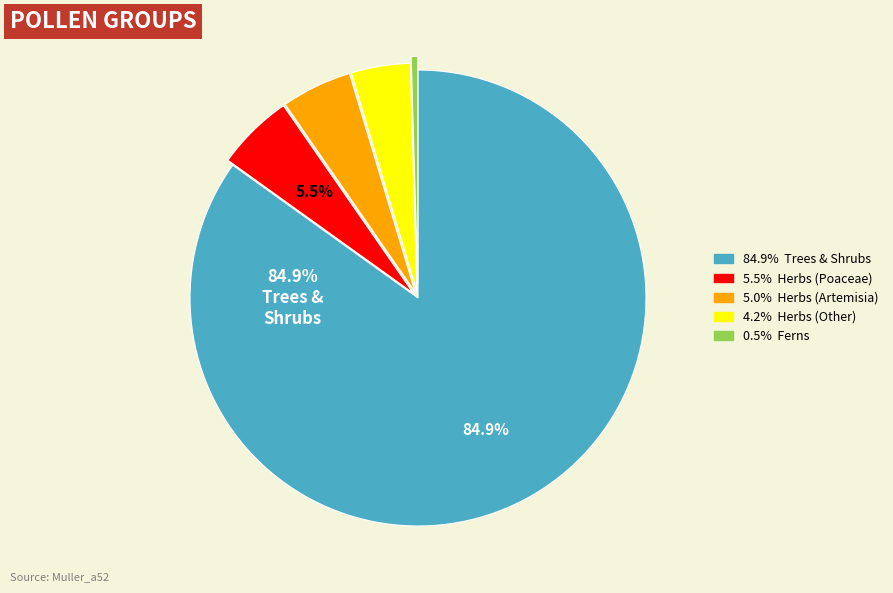

Is there any slice that represents more than half of the pie?

Yes